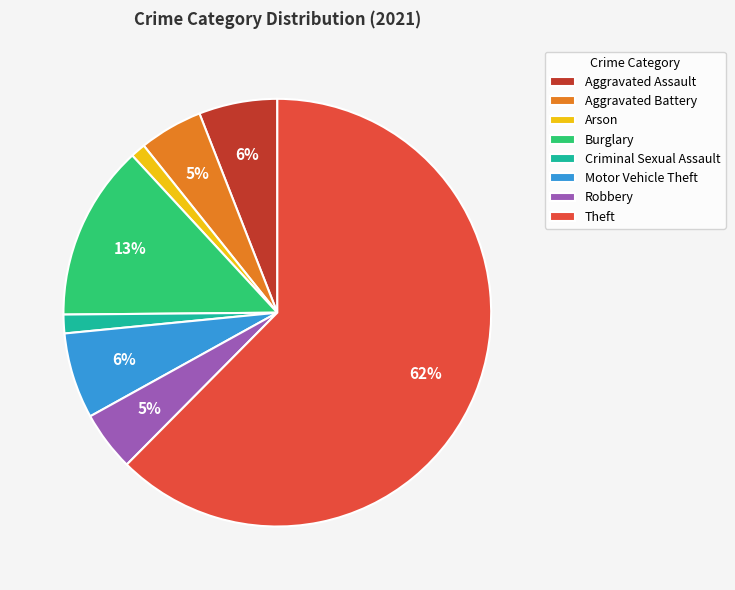

Which has a higher value, Burglary or Theft?

Theft